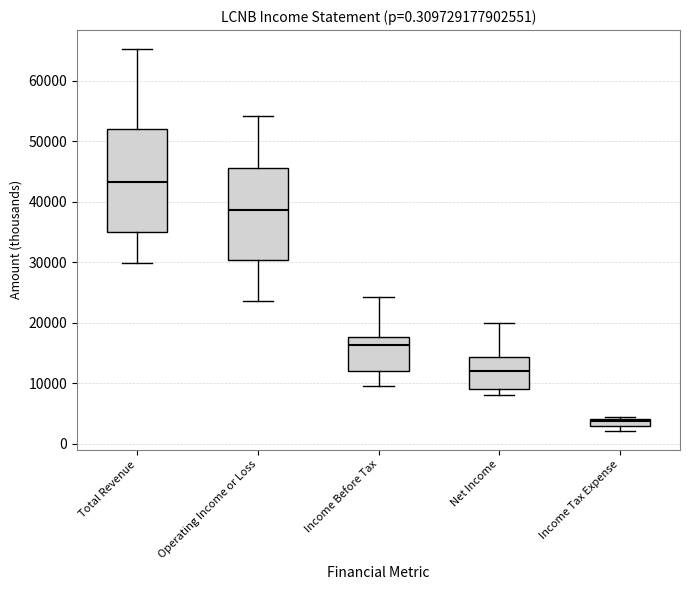

Where is the lower edge of the box for Operating Income or Loss on the y-axis? The values are not printed on the chart, so give them approximately, as read against the axis.

30000